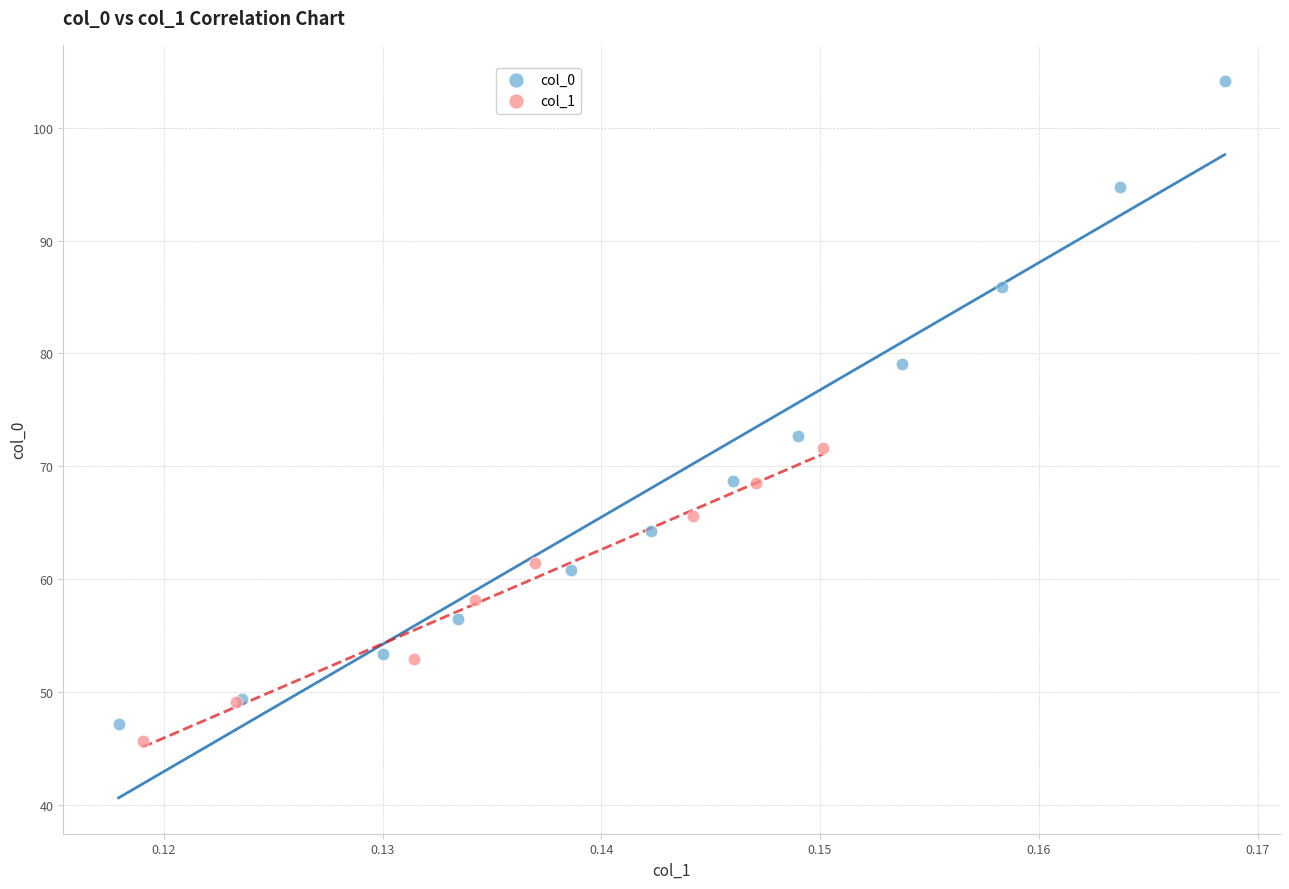

Which series has the widest spread of Y values?

col_0